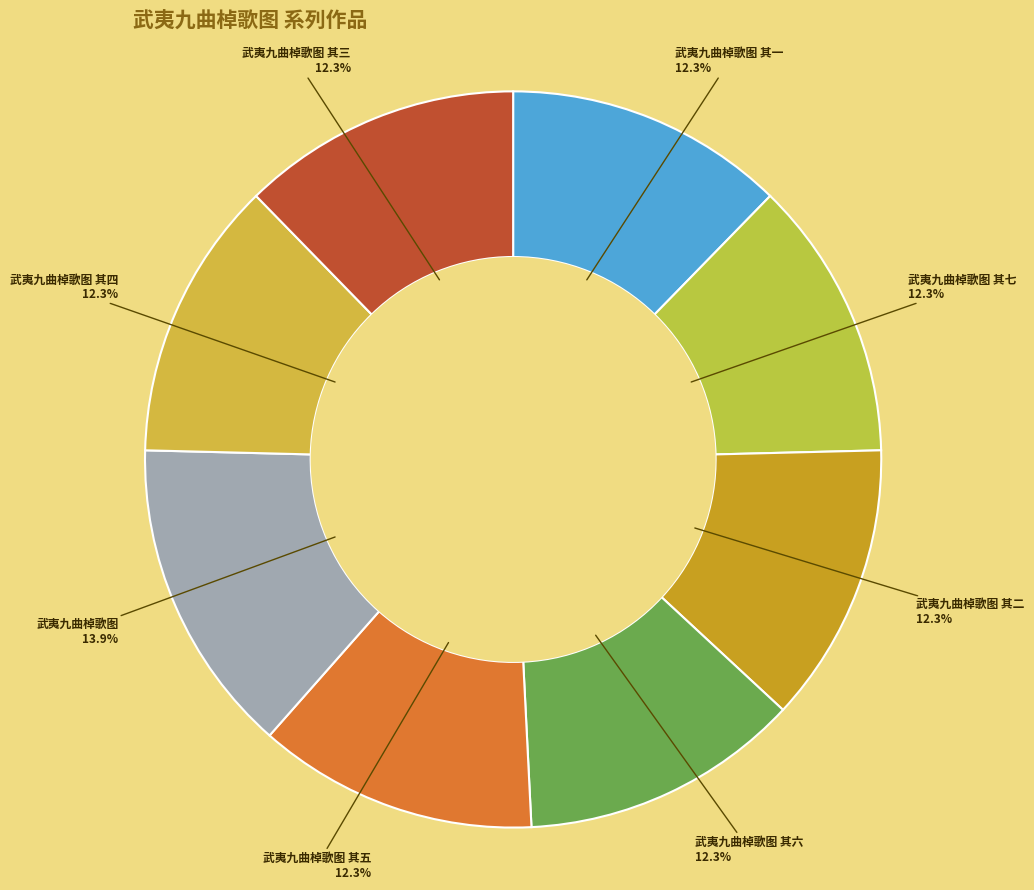

To the nearest percent, what is the difference between the largest and smallest slice percentages?

2%